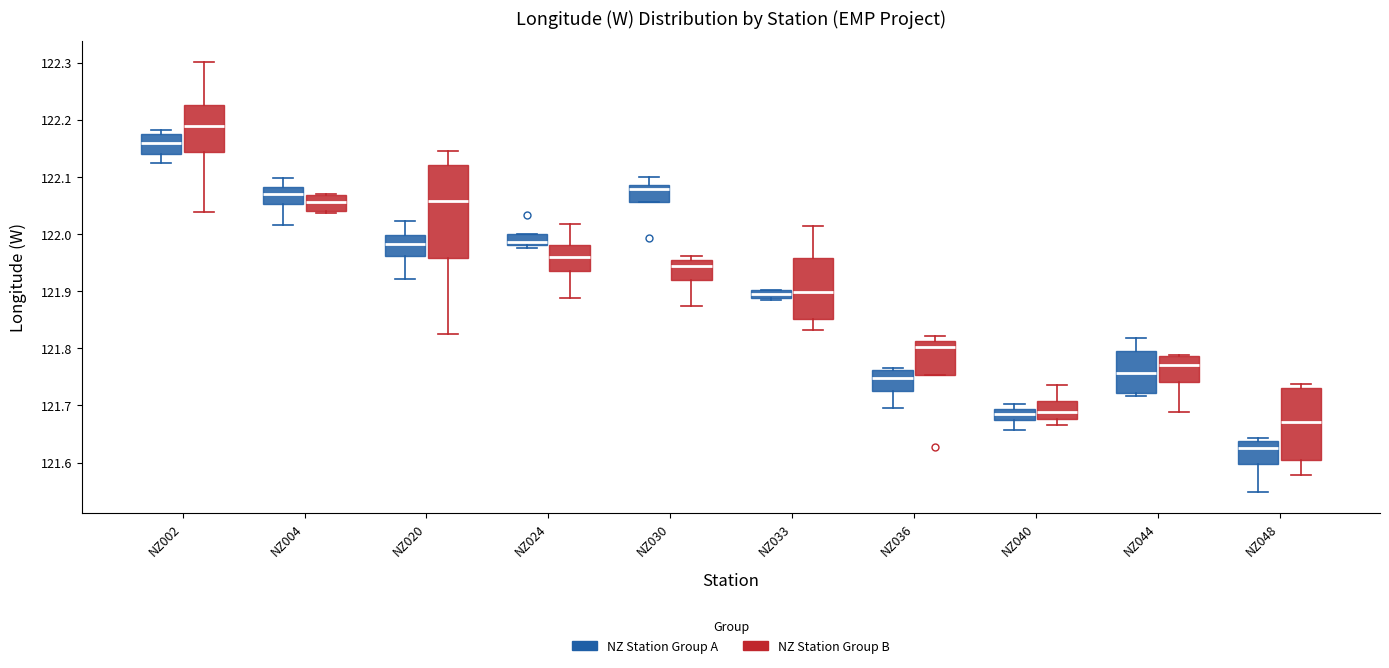

Which box is the tallest, from its lower edge to its upper edge?

NZ020 (NZ Station Group B)